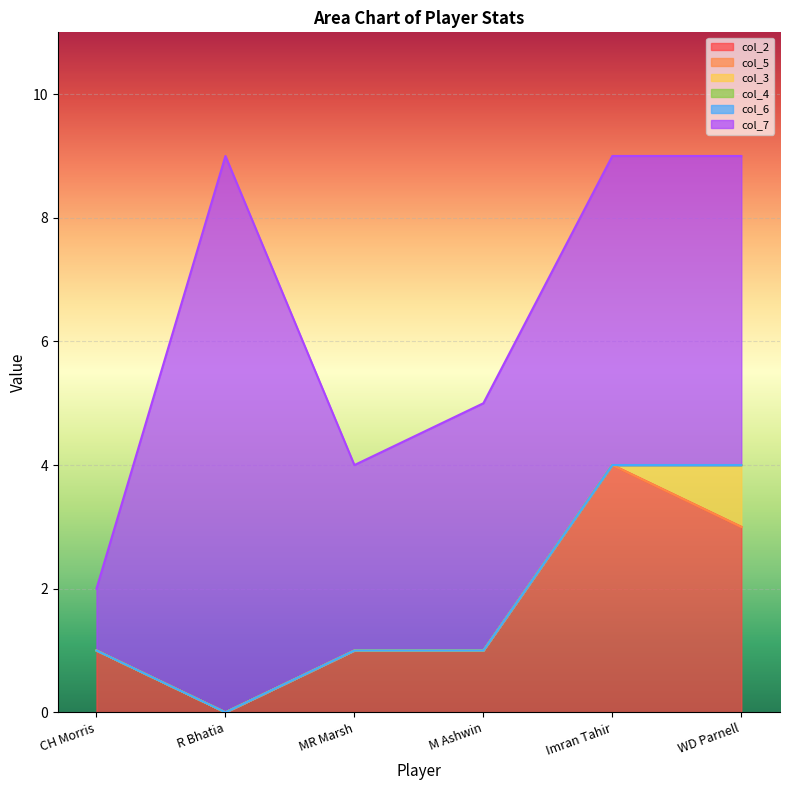

Where is col_7 nearest to the value 5?

Imran Tahir